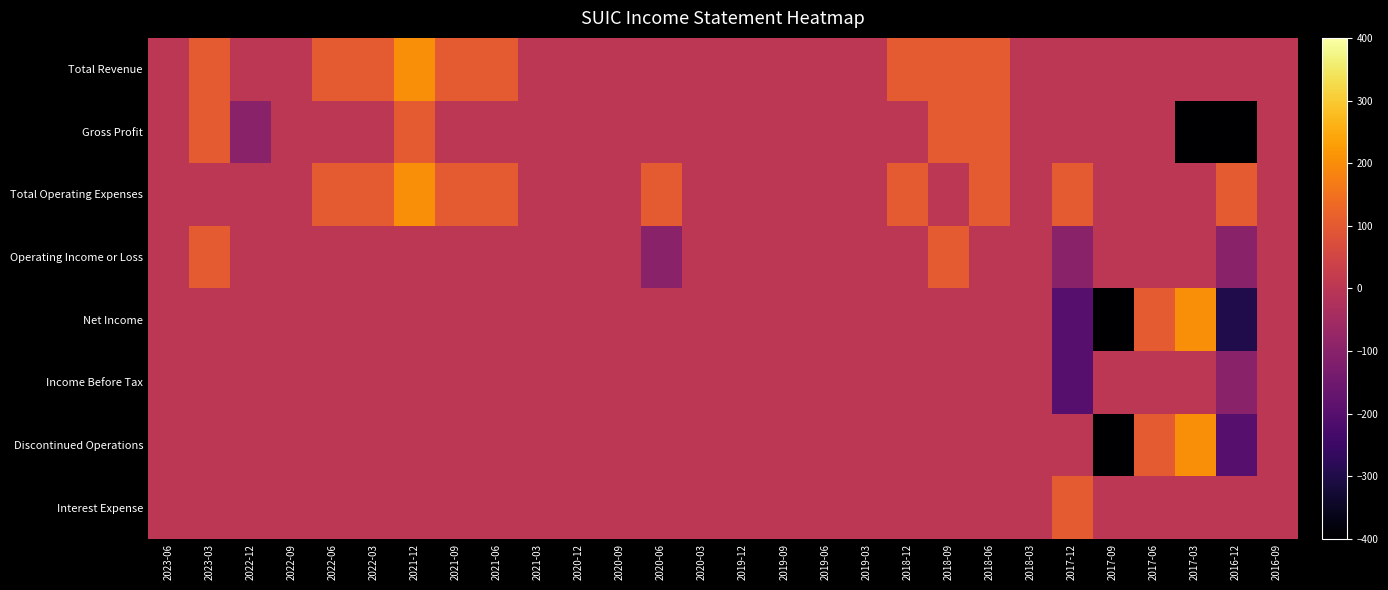

How many series are shown in this chart?

8